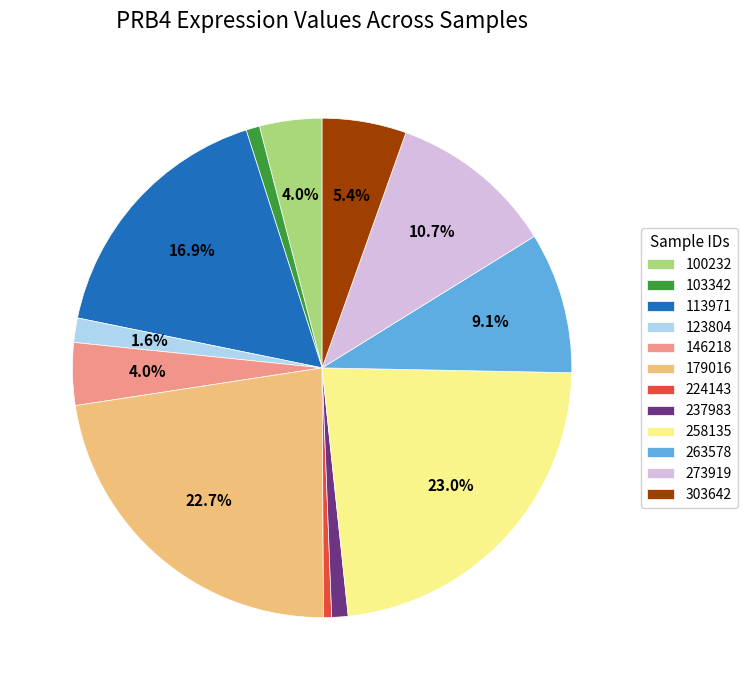

How many segments does this pie chart have?

12